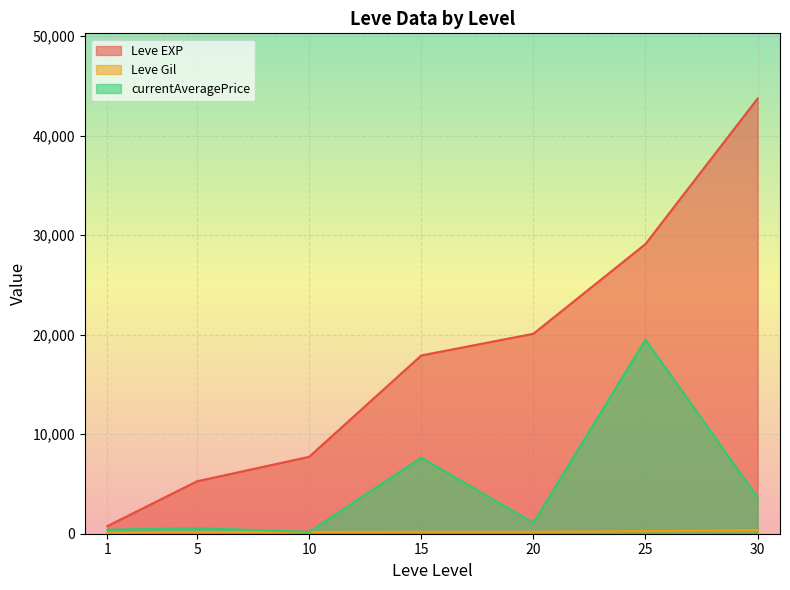

What are all the series names shown in the legend?

Leve EXP, Leve Gil, currentAveragePrice